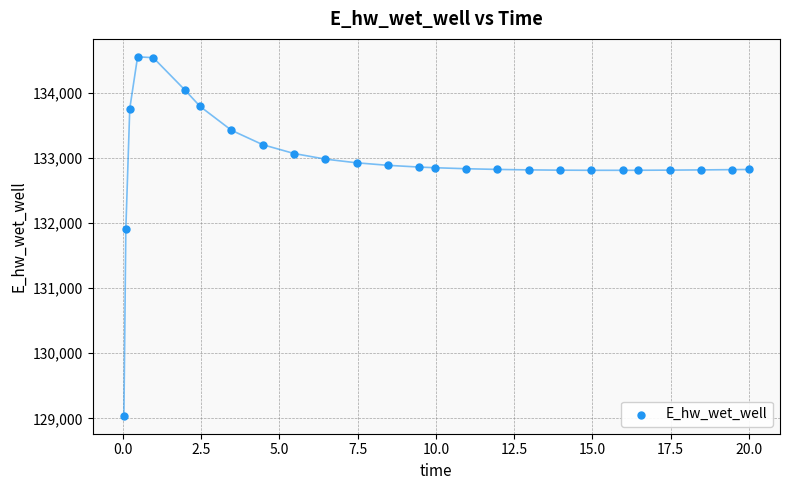

What Y value in the scatter plot is closest to 131794?

131914.6